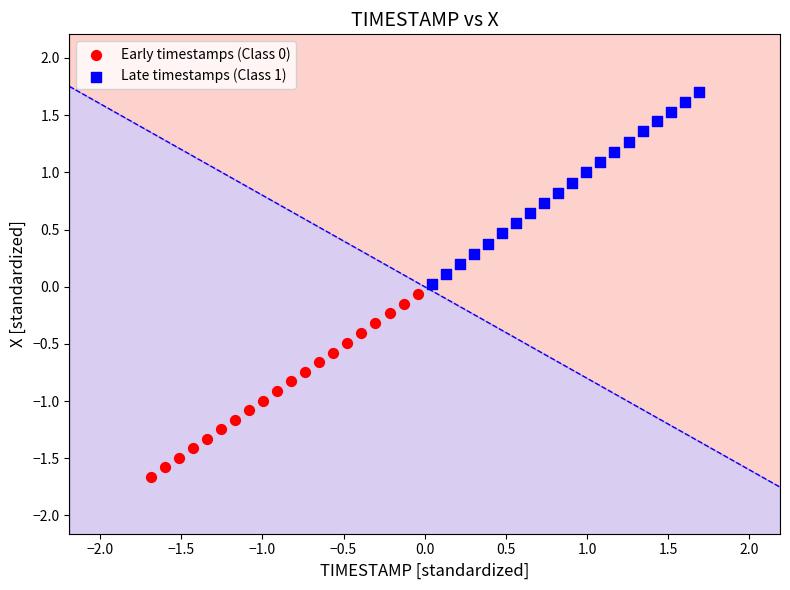

Which series has the largest Y range (max minus min)?

Late timestamps (Class 1)